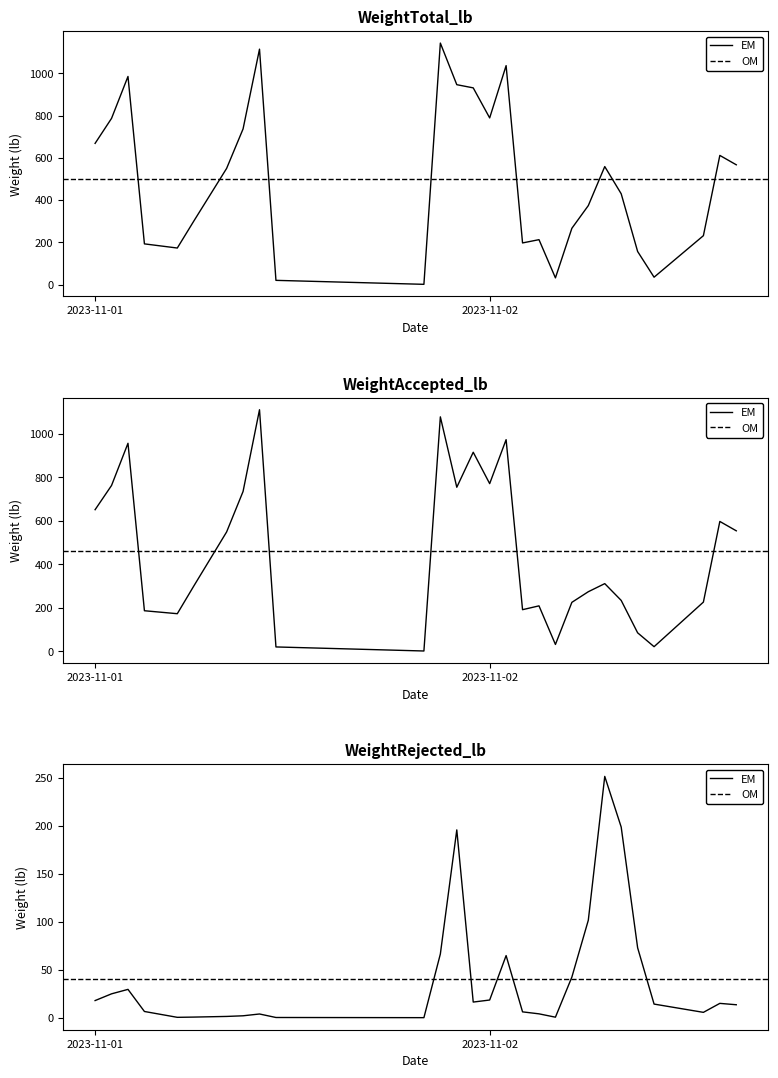

What is the difference between the second highest and minimum values in the WeightRejected_lb series?

198.4